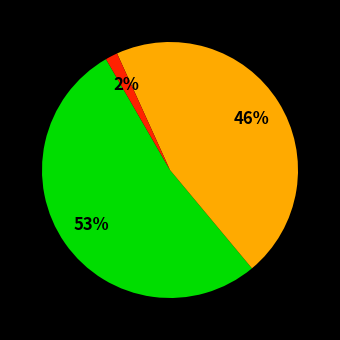

How many slices are in this pie chart?

3